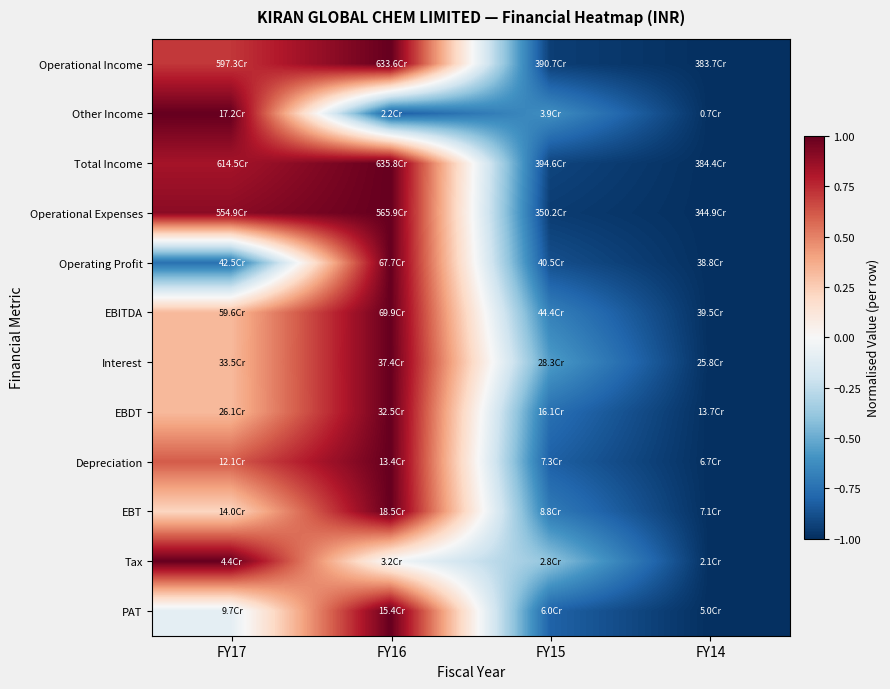

Reading left to right, extract all data points from this chart.

Operational Income: FY17=0.7	FY16=1.0	FY15=-0.9	FY14=-1.0
Other Income: FY17=1.0	FY16=-0.8	FY15=-0.6	FY14=-1.0
Total Income: FY17=0.8	FY16=1.0	FY15=-0.9	FY14=-1.0
Operational Expenses: FY17=0.9	FY16=1.0	FY15=-1.0	FY14=-1.0
Operating Profit: FY17=-0.7	FY16=1.0	FY15=-0.9	FY14=-1.0
EBITDA: FY17=0.3	FY16=1.0	FY15=-0.7	FY14=-1.0
Interest: FY17=0.3	FY16=1.0	FY15=-0.6	FY14=-1.0
EBDT: FY17=0.3	FY16=1.0	FY15=-0.8	FY14=-1.0
Depreciation: FY17=0.6	FY16=1.0	FY15=-0.8	FY14=-1.0
EBT: FY17=0.2	FY16=1.0	FY15=-0.7	FY14=-1.0
Tax: FY17=1.0	FY16=-0.0	FY15=-0.4	FY14=-1.0
PAT: FY17=-0.1	FY16=1.0	FY15=-0.8	FY14=-1.0